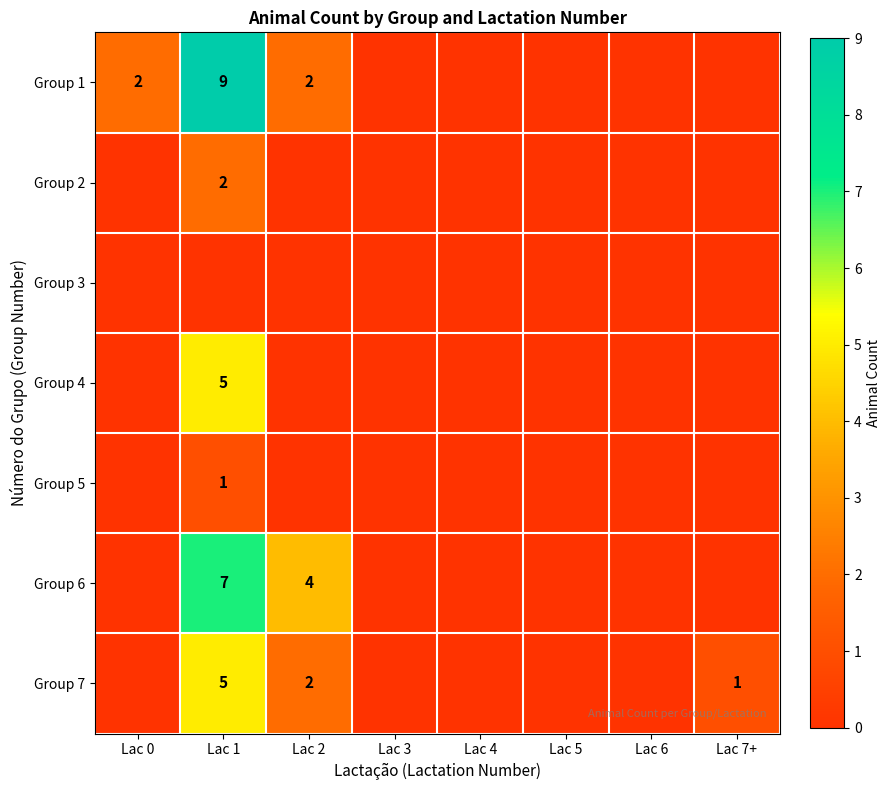

What is the greatest value displayed?

9